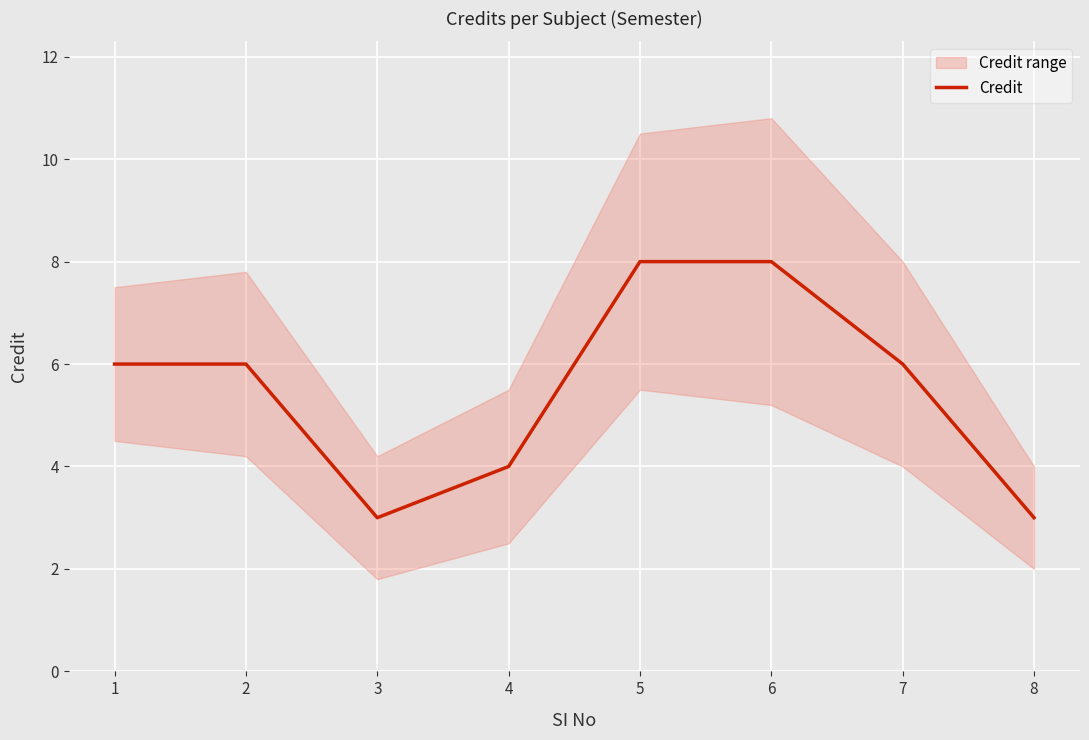

What is the maximum value shown in the chart?

8